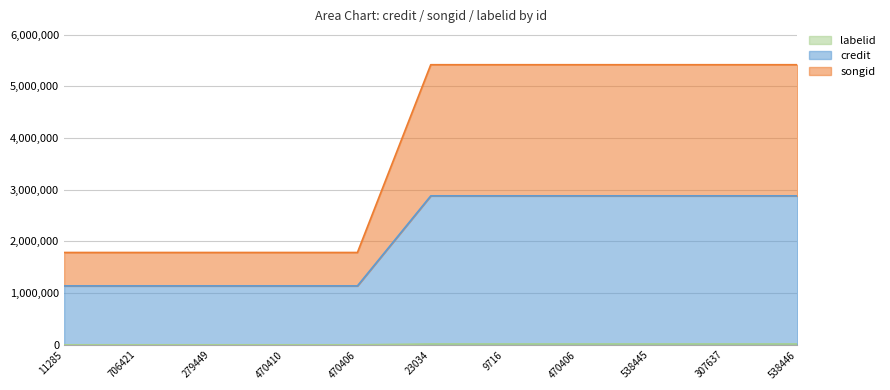

Which series changed the most between 706421 and 470406?

songid